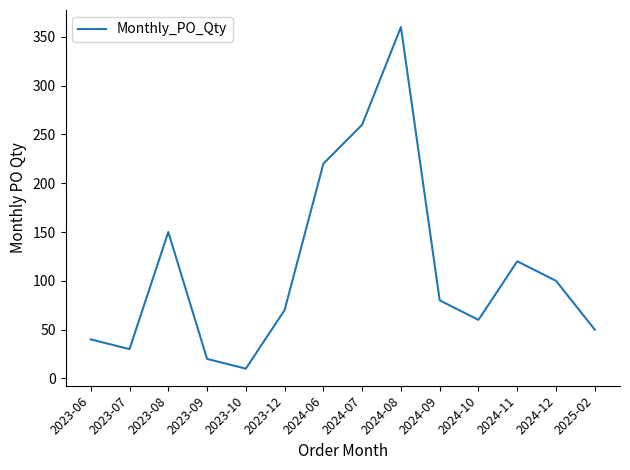

True or false: there are more than 2 points higher than both neighbors.

True